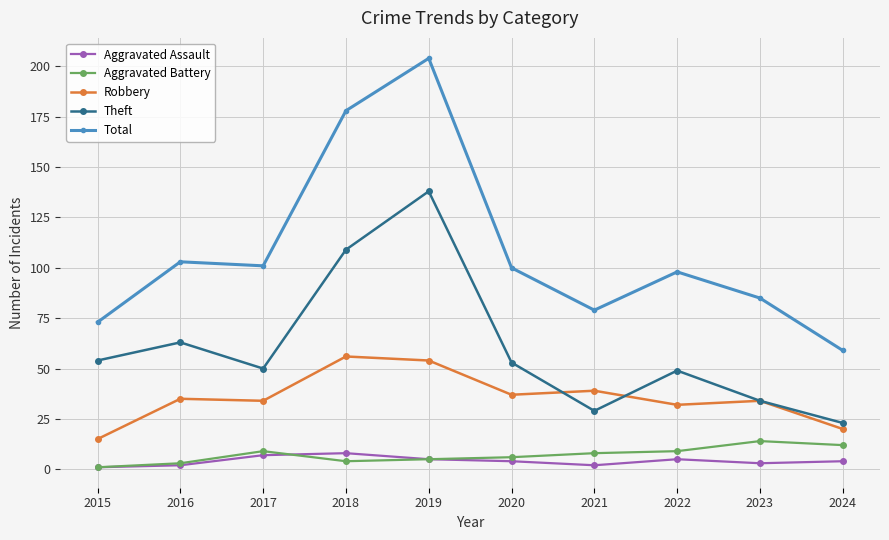

True or false: Theft and Aggravated Battery intersect in this chart.

False